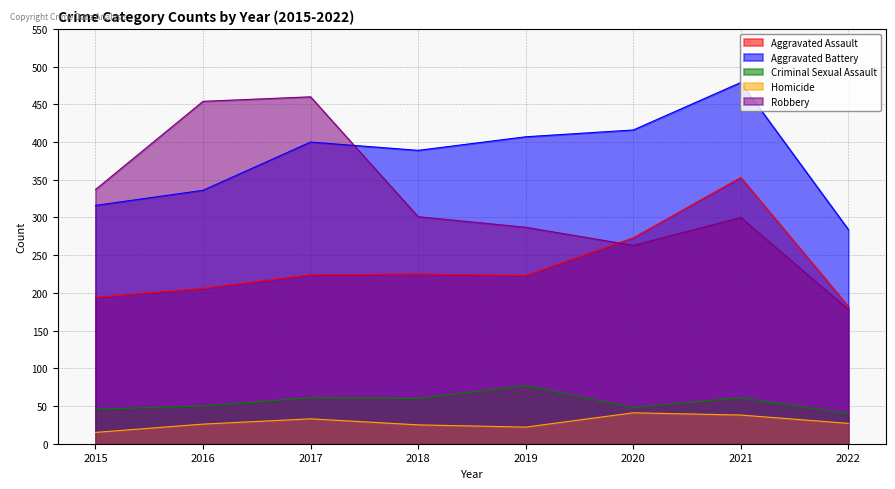

Where do Aggravated Battery and Robbery first cross each other?

2017 and 2018